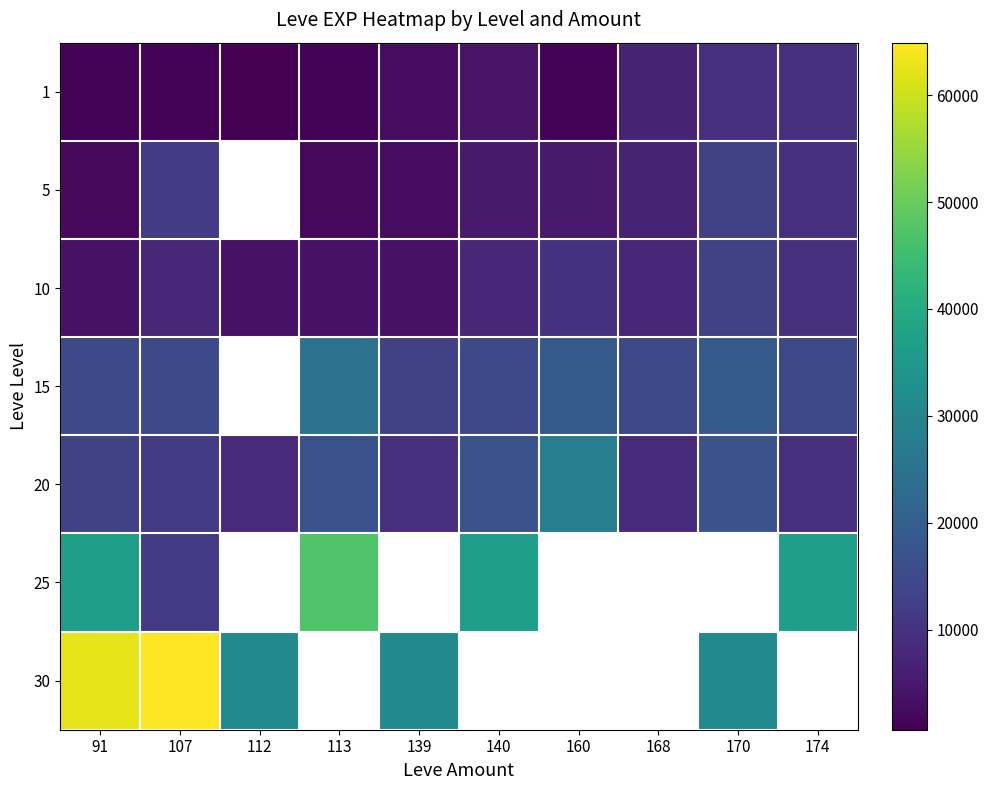

Where is 1 nearest to the value 5030?

140